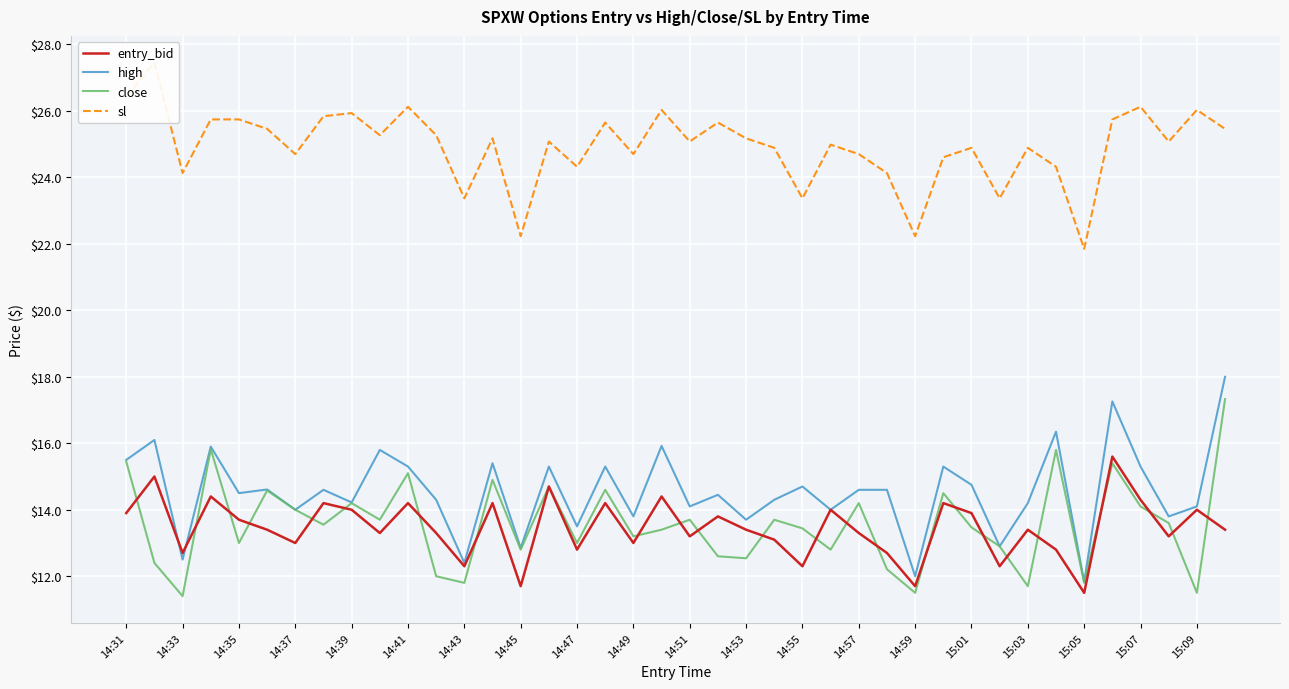

Is it true that entry_bid equals 24.2 at 15:09?

False